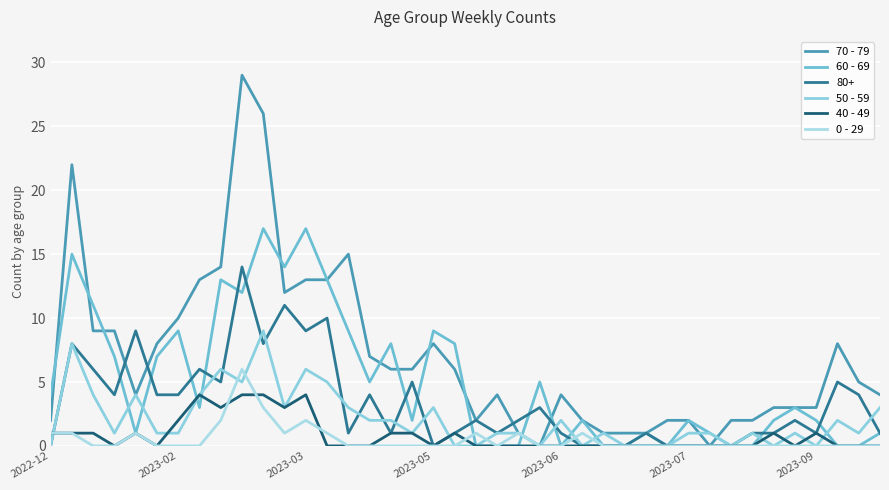

Is this an area chart (filled region under the line)?

No